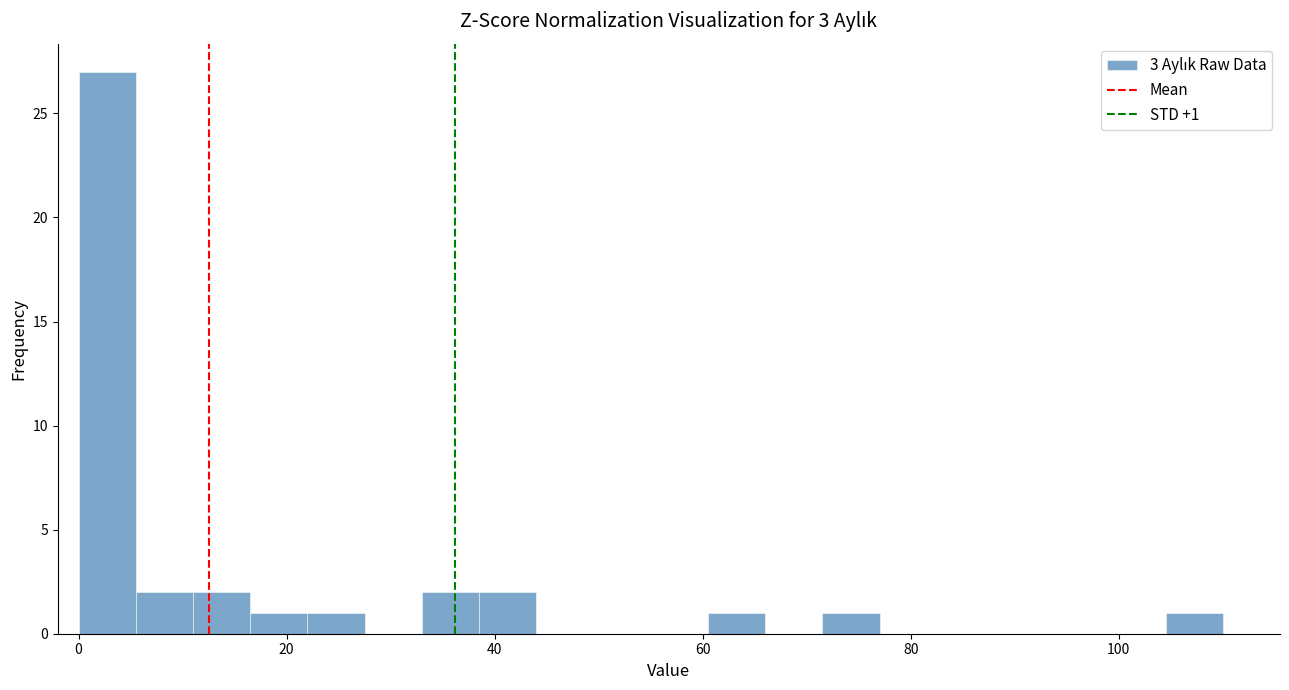

Read against the x-axis, roughly where is the centre of the tallest bar?

2